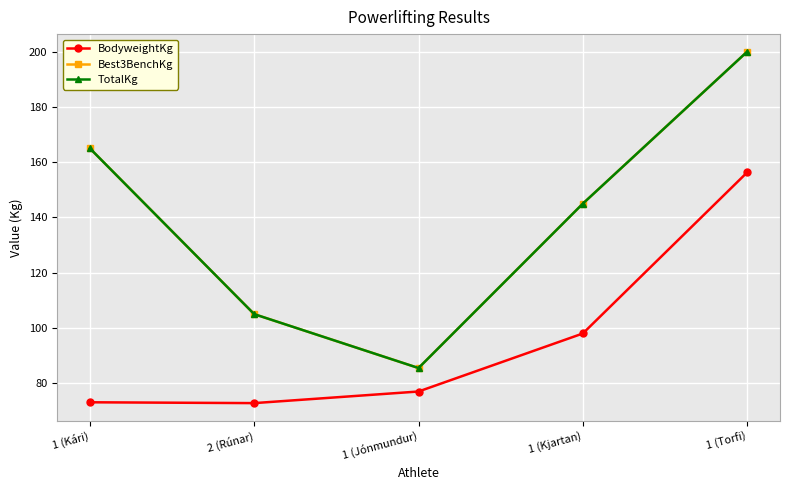

Does the chart have visible grid lines?

Yes